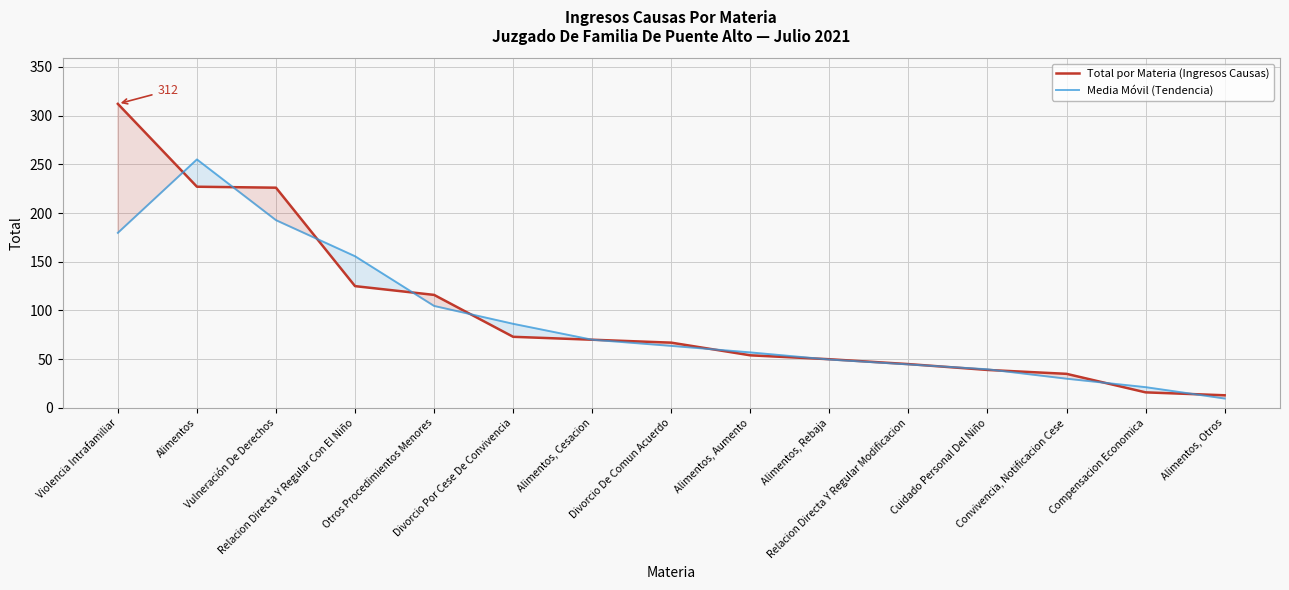

What is the spread (max minus min) of values at Alimentos, Aumento?

3.0